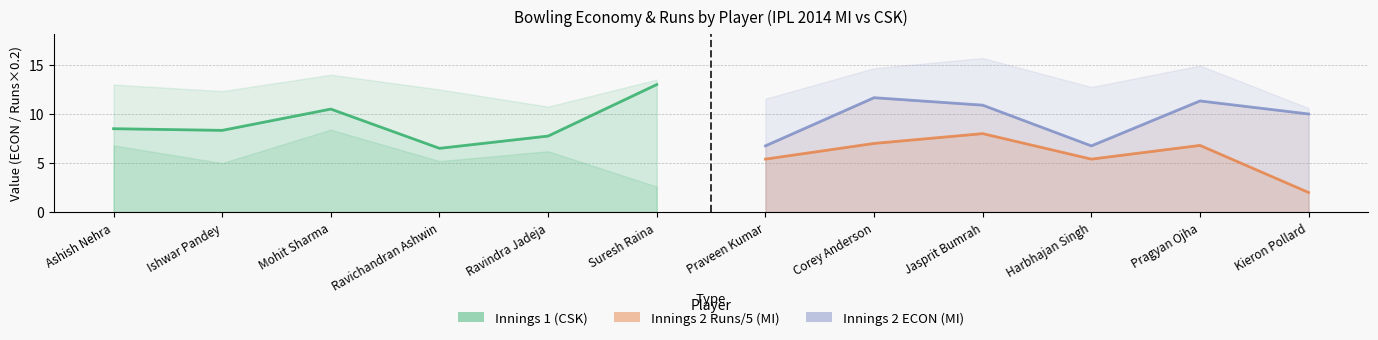

Reading right to left, what are all the values shown in this chart?

Innings 1 (CSK): 13.0	7.8	6.5	10.5	8.3	8.5
Innings 2 Runs/5 (MI): 2.0	6.8	5.4	8.0	7.0	5.4
Innings 2 ECON (MI): 10.0	11.3	6.8	10.9	11.7	6.8